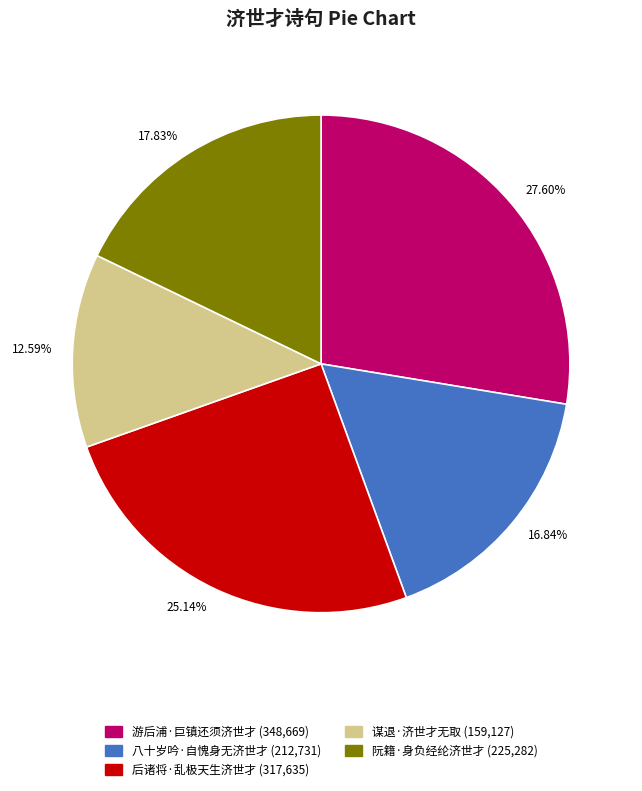

Does any single category account for the majority?

No